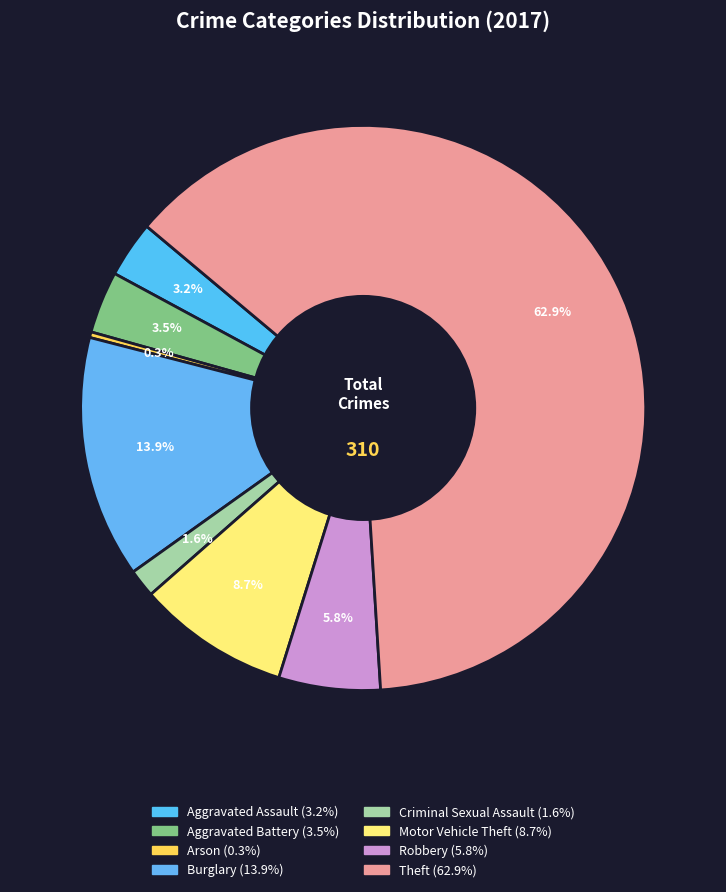

How many segments does this pie chart have?

8